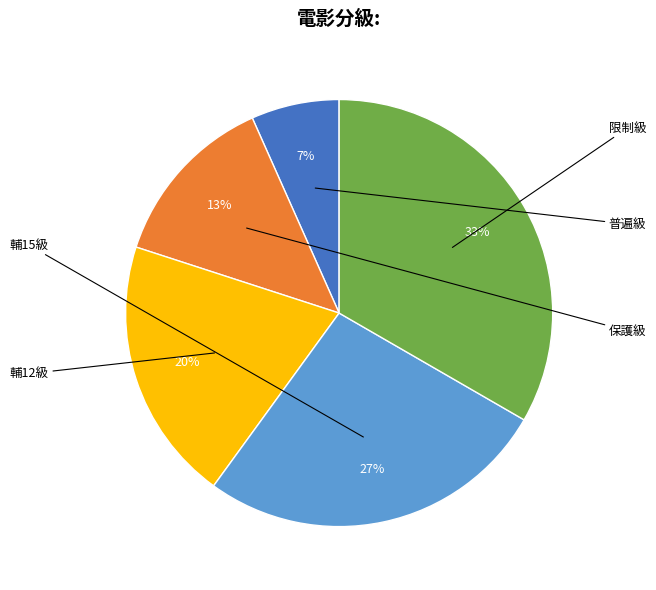

How much of the chart is everything except 輔12級?

80.0%